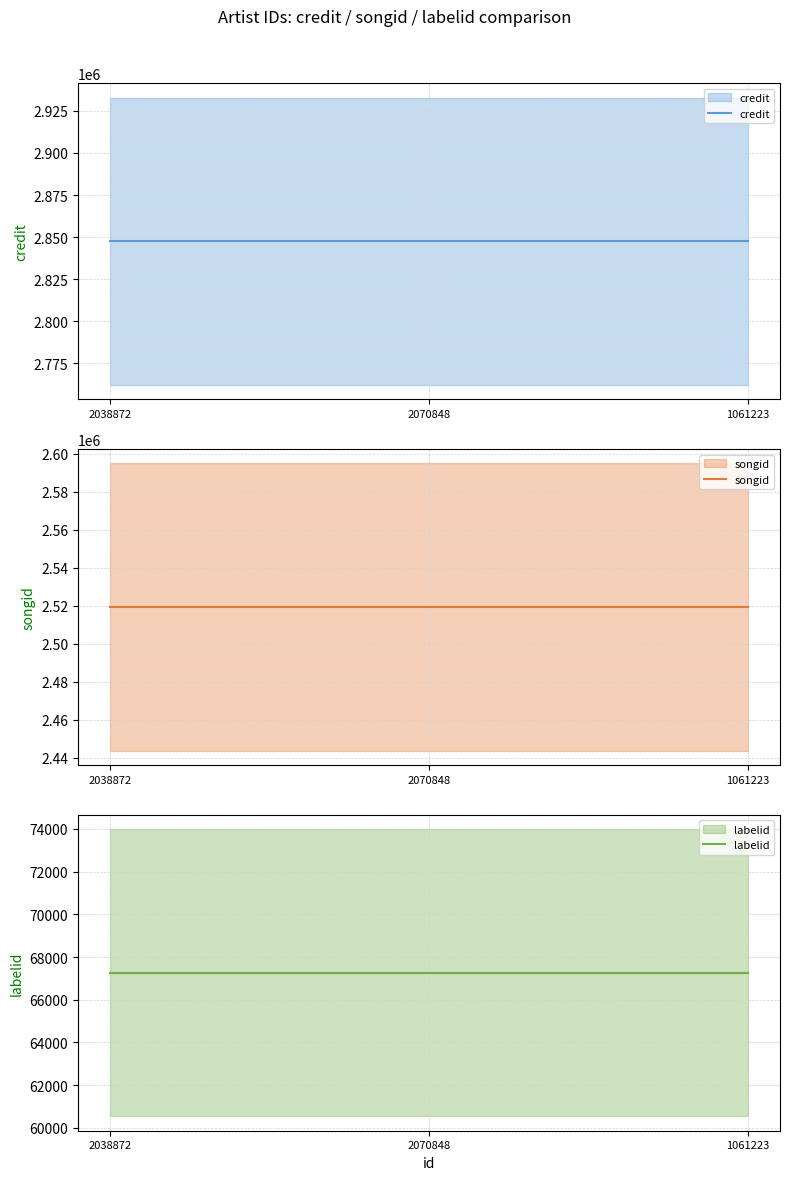

Between 1061223 and 2038872, which is larger?

1061223